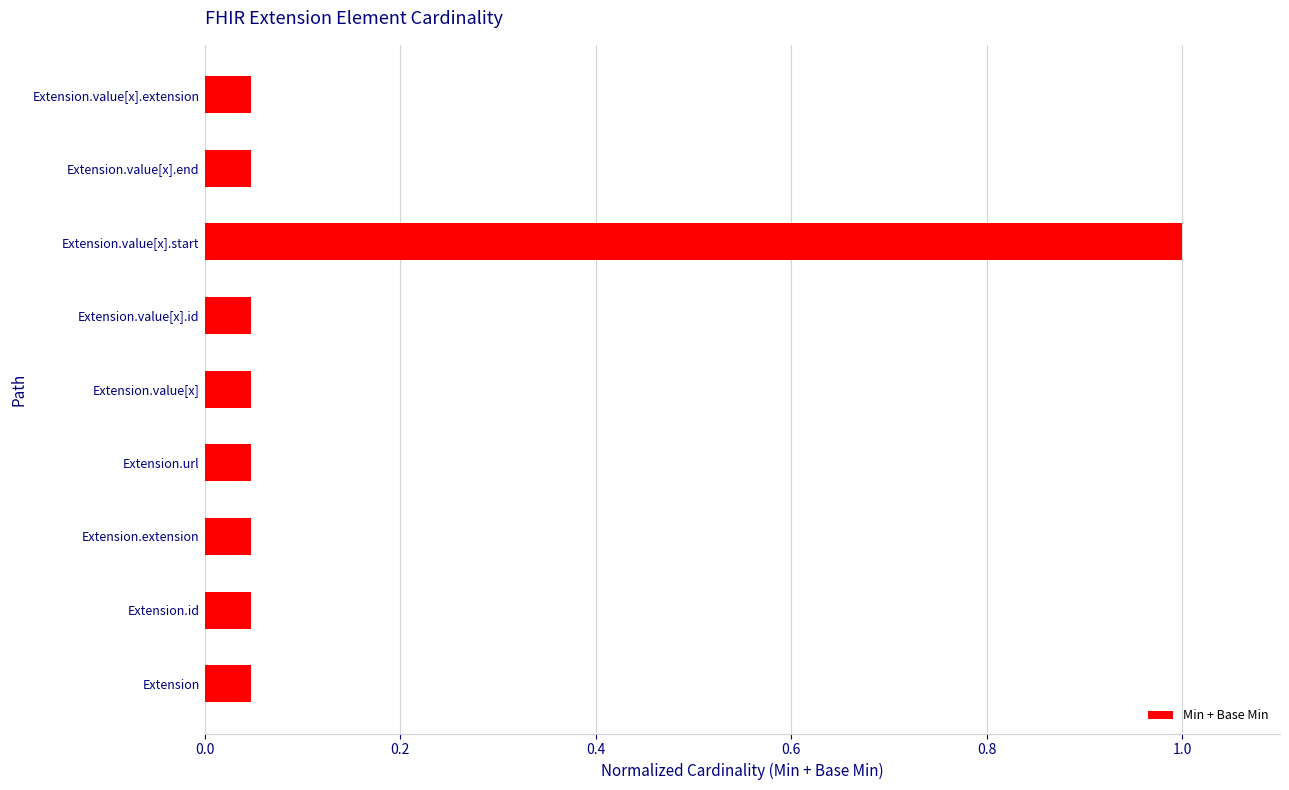

True or false: the data shows 0.1 at Extension.value[x].extension.

False